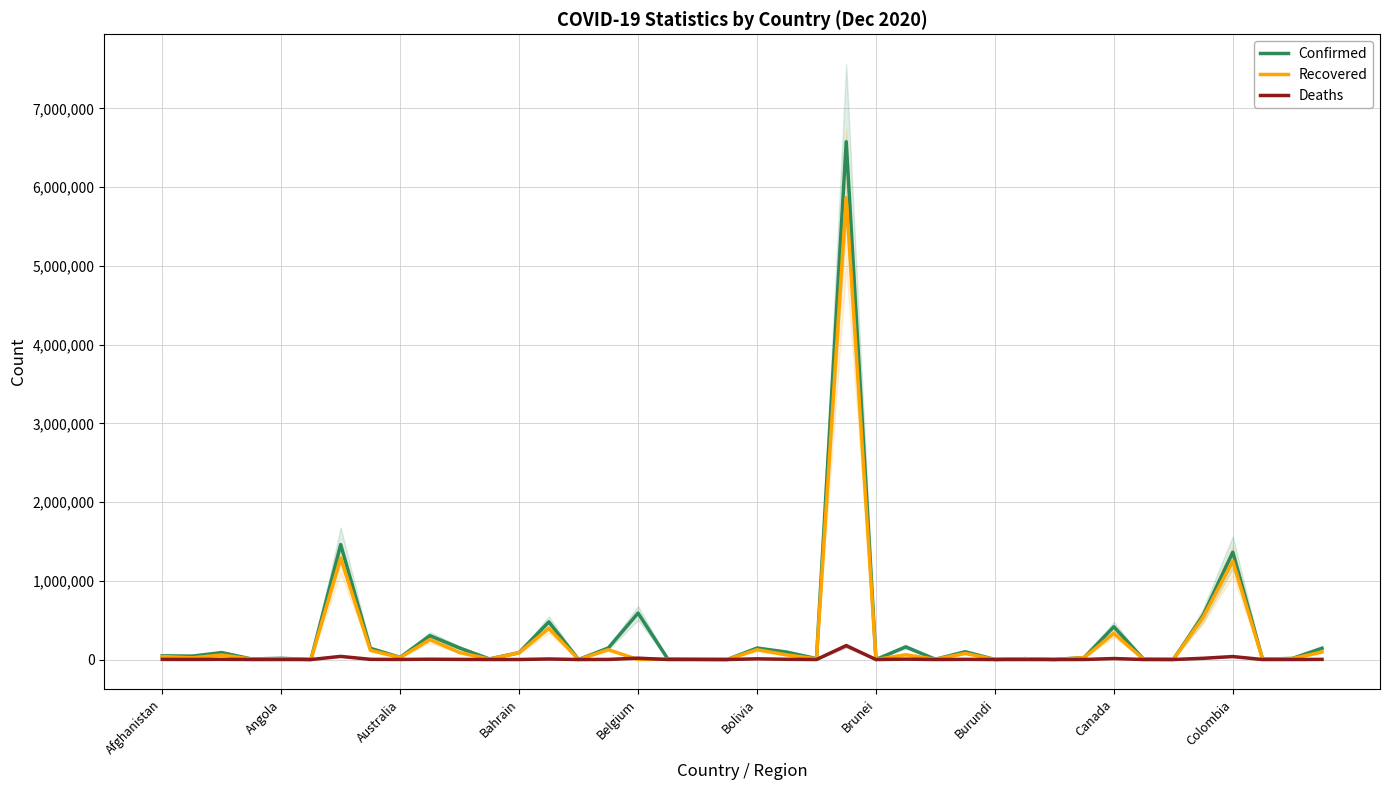

What is the highest value of the Deaths series?

176628